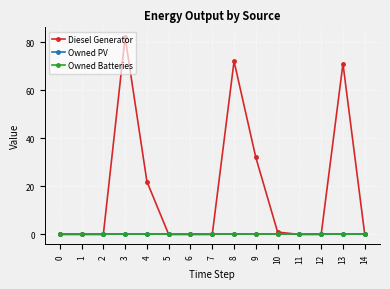

Where is Diesel Generator nearest to the value 40?

9